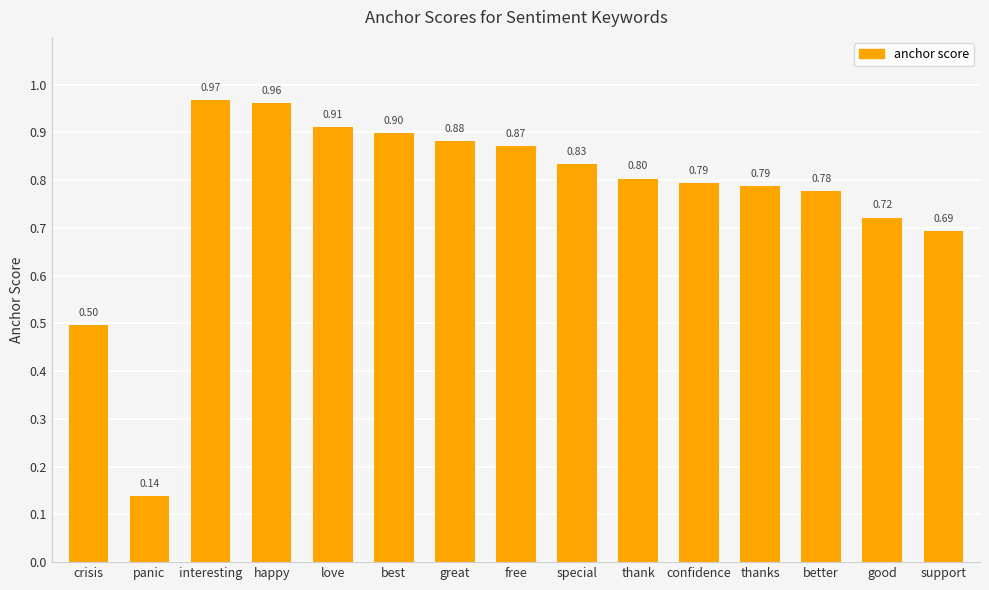

At which category does the chart reach its peak across all series?

interesting